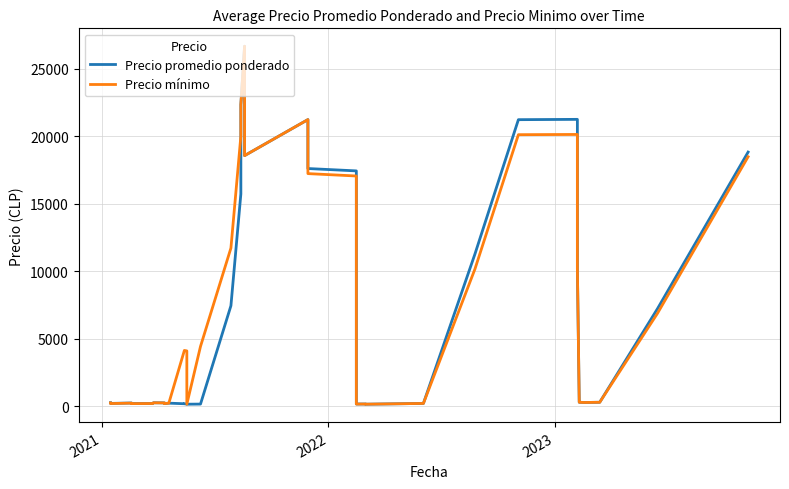

Where is the first local minimum for Precio promedio ponderado?

2021